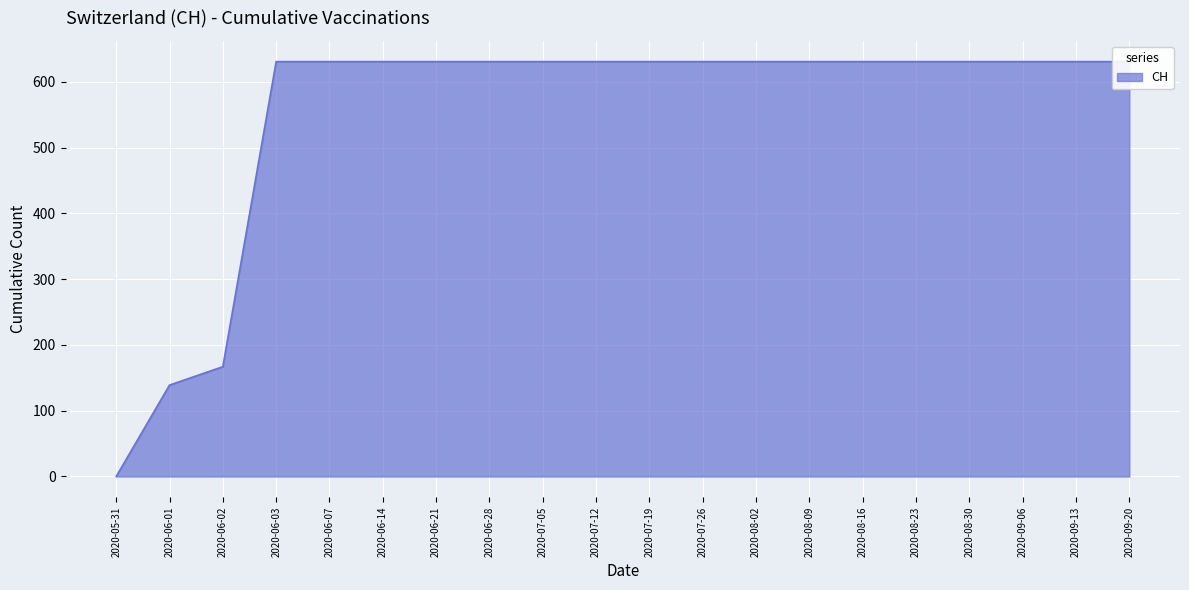

Which label corresponds to the smallest value in the chart?

2020-05-31